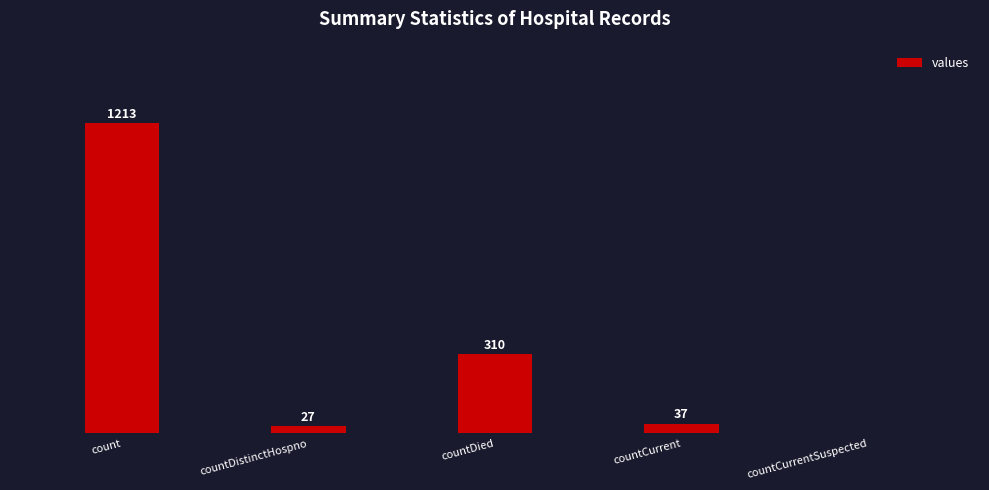

Which has a higher value, countCurrentSuspected or countDied?

countDied